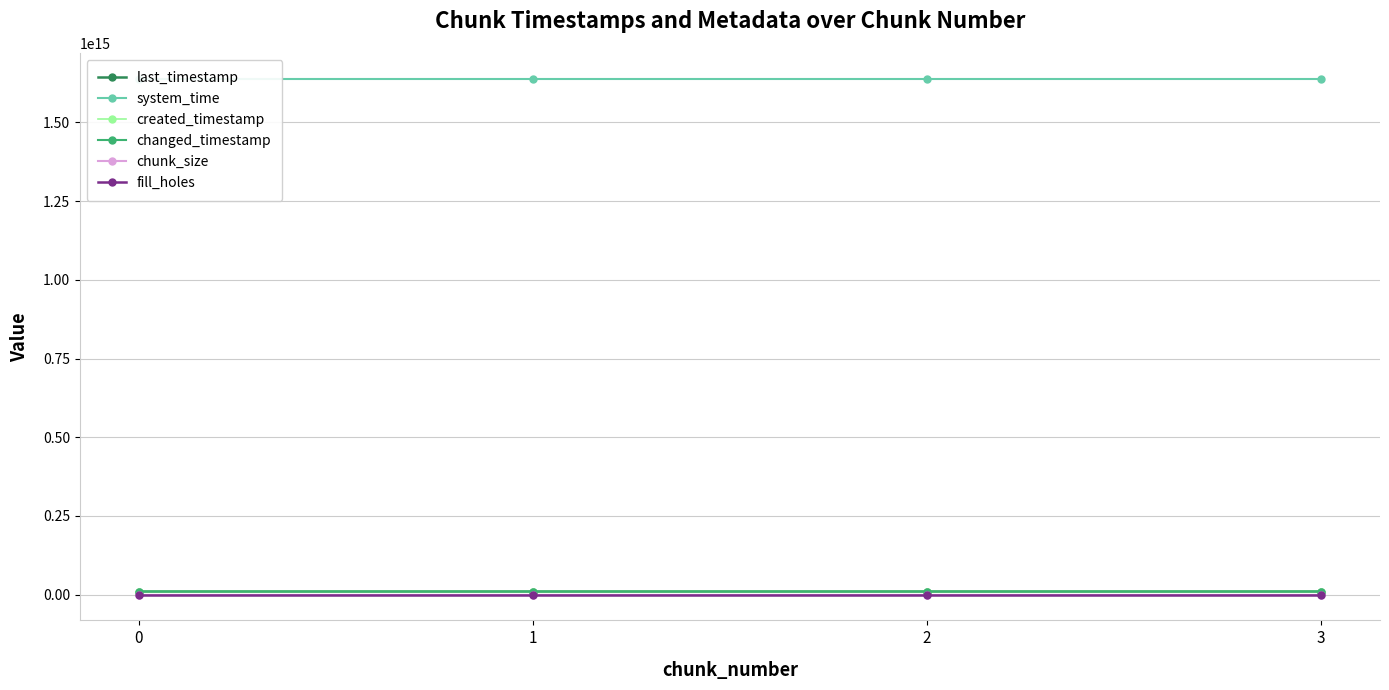

True or false: chunk_size has a value of 2 at 3.

False